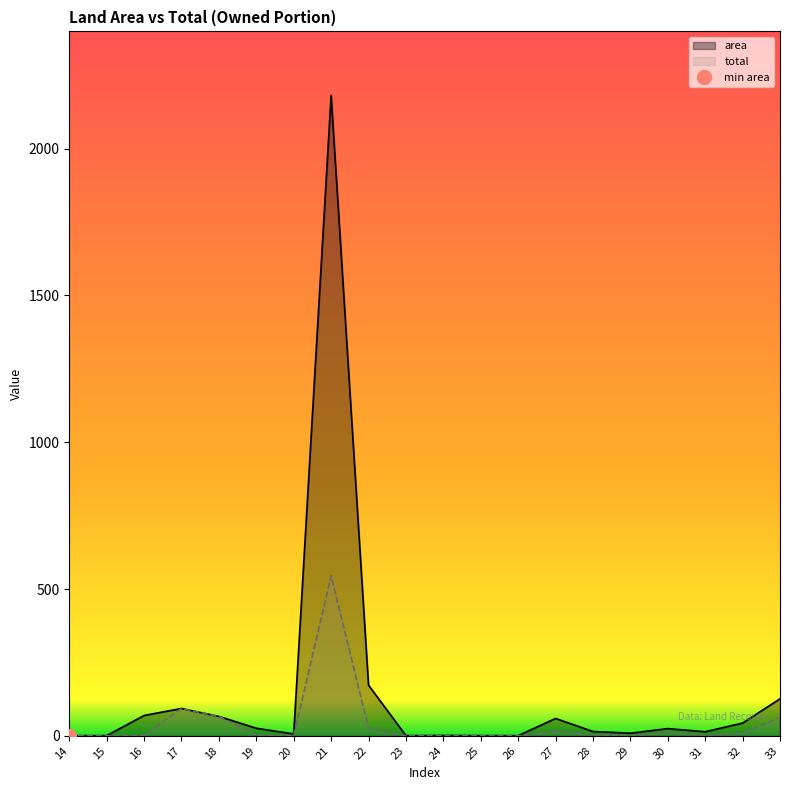

What are all the series names shown in the legend?

area, total